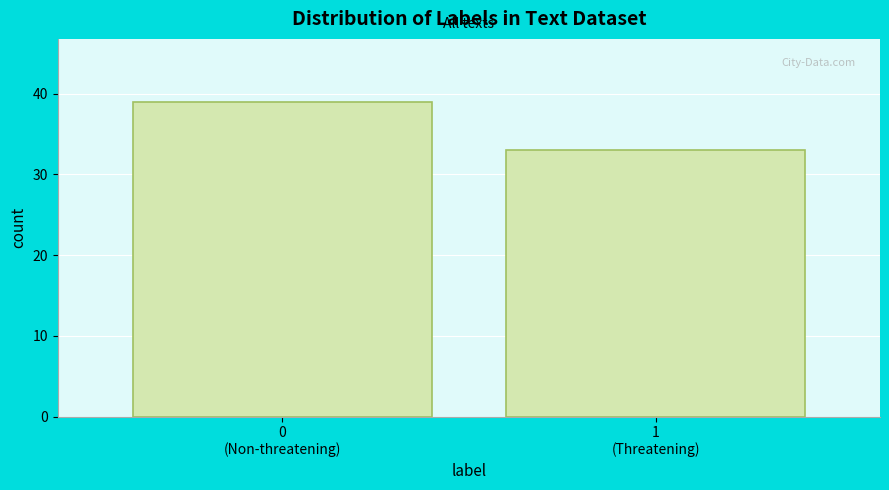

Reading left to right, extract all data points from this chart.

39	33